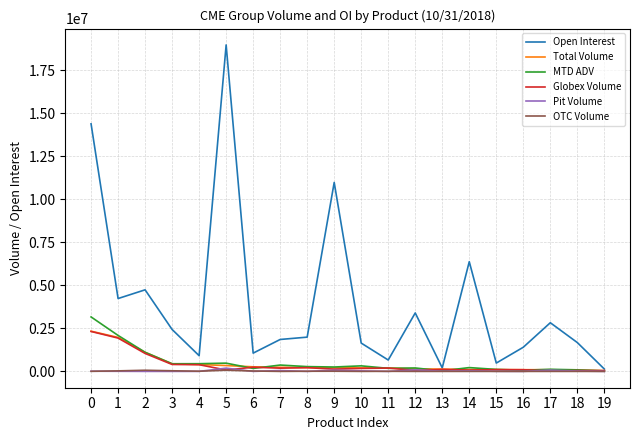

Which series has the widest spread of values?

Open Interest